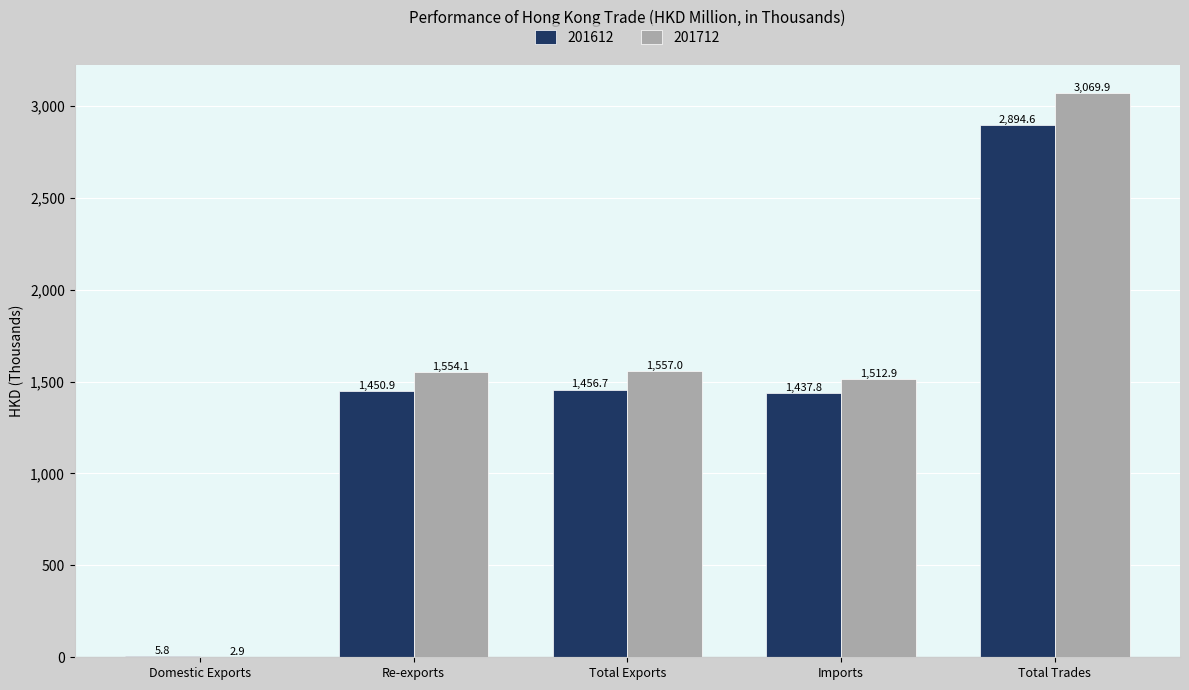

Are the bars horizontal?

No